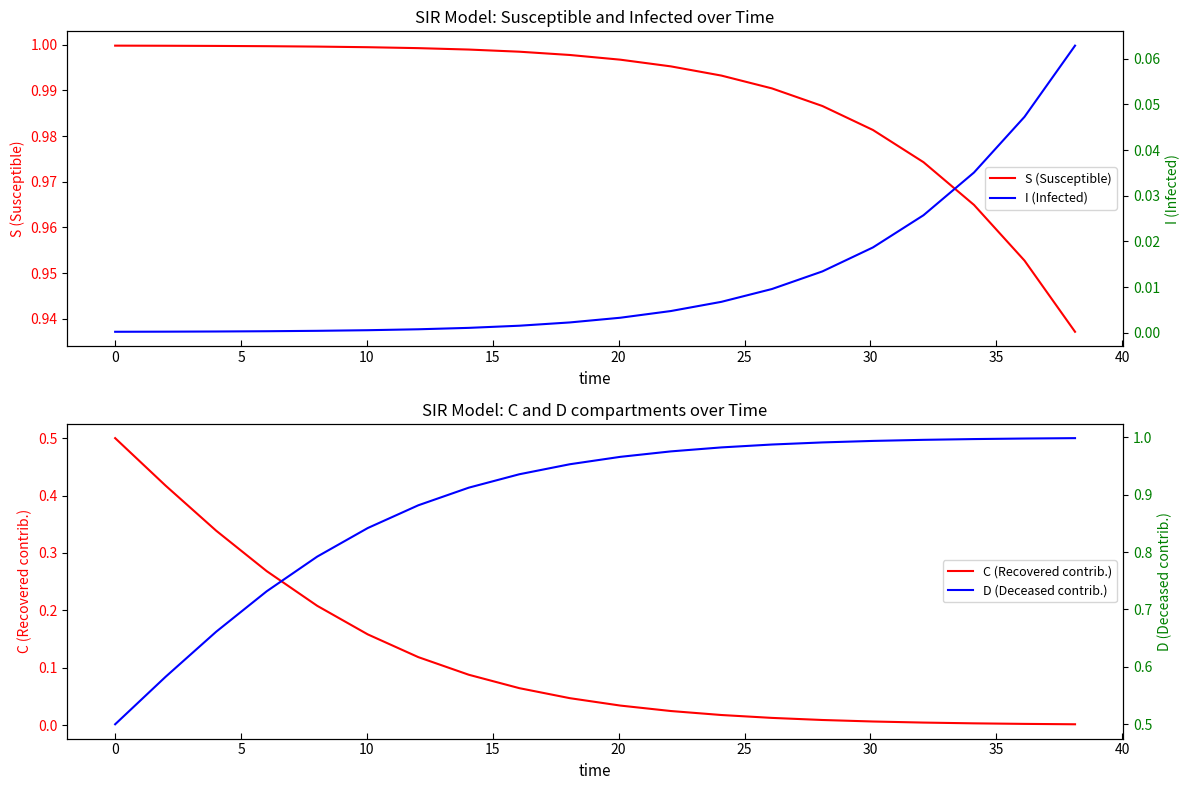

What is the sum of all S (Susceptible) values?

19.8